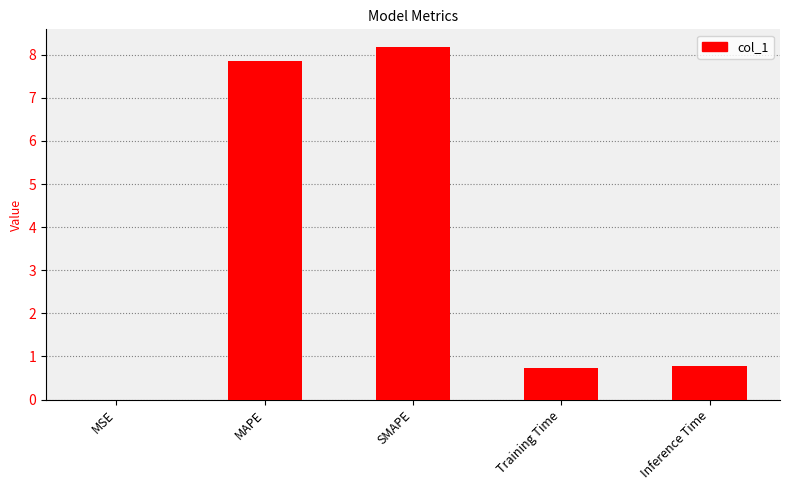

Does the chart contain stacked bars?

No